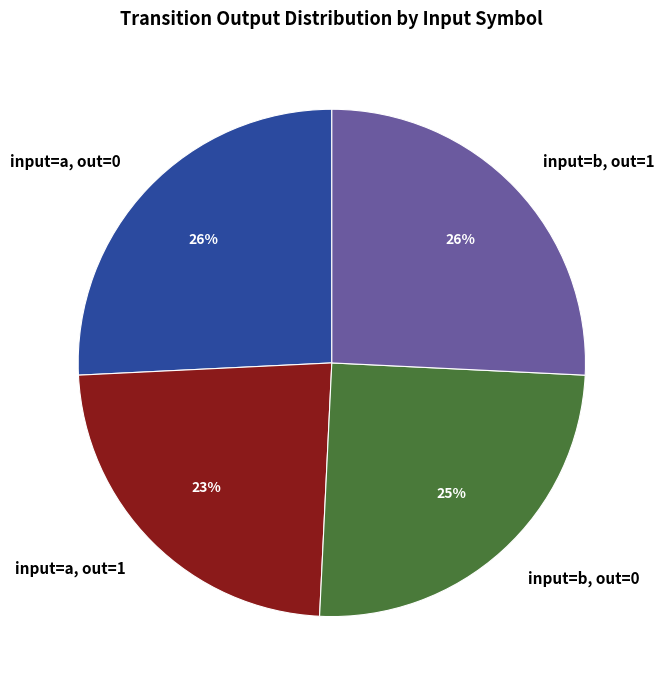

Is it true that input=b, out=0 is 13% of the pie?

False